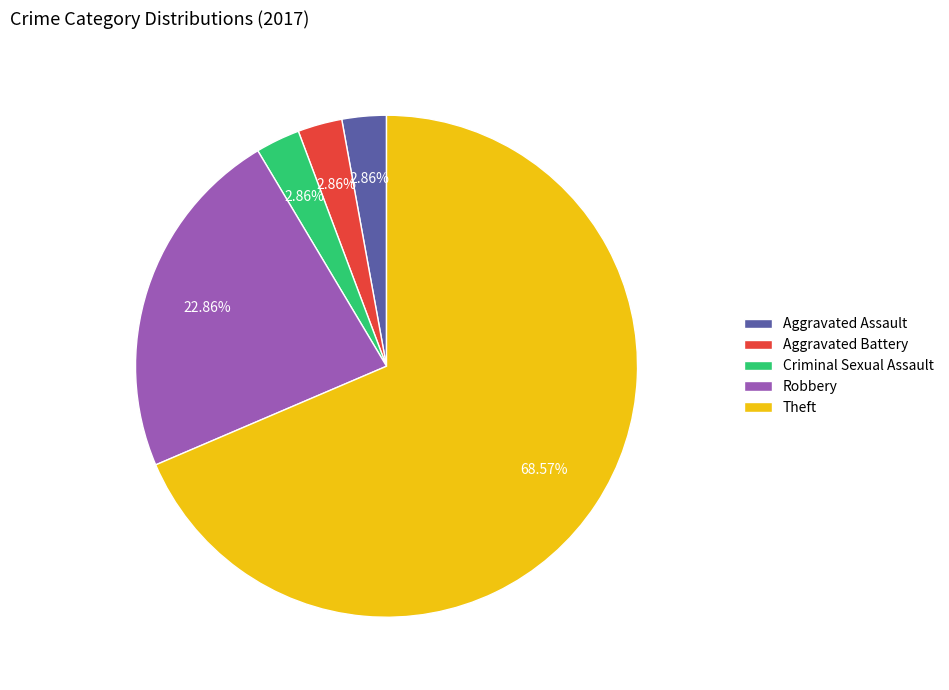

To the nearest percent, what portion does Theft represent?

69%